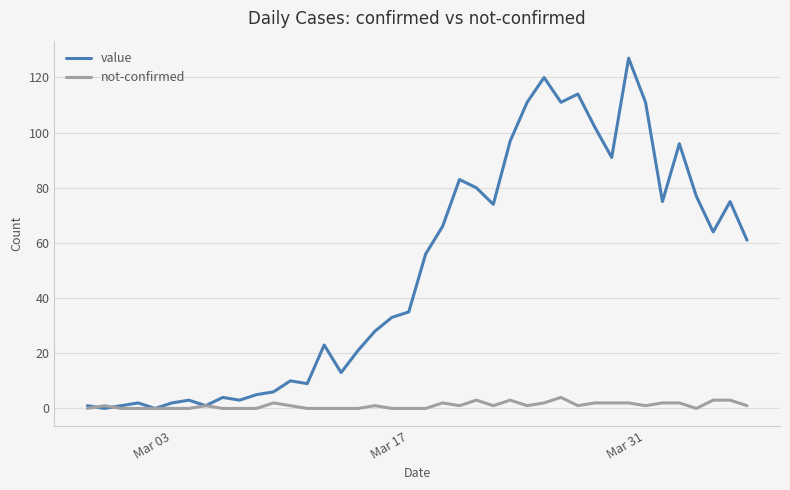

Which series has the largest range (max minus min)?

value